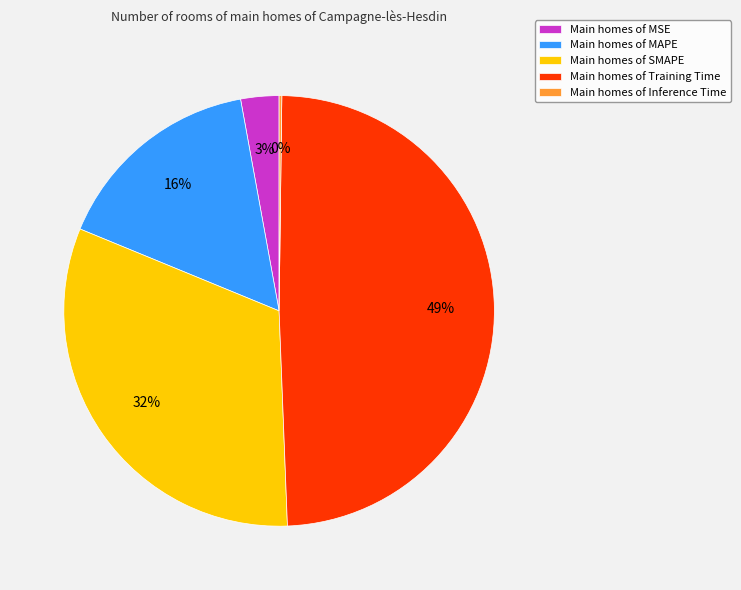

Does any single category account for the majority?

No